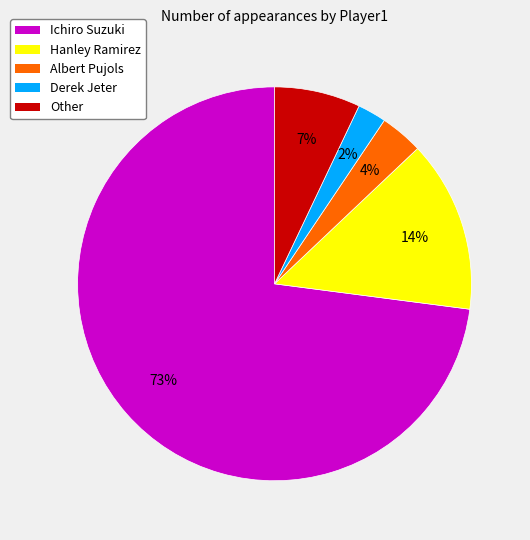

To the nearest percent, what percentage of the pie is Albert Pujols?

4%